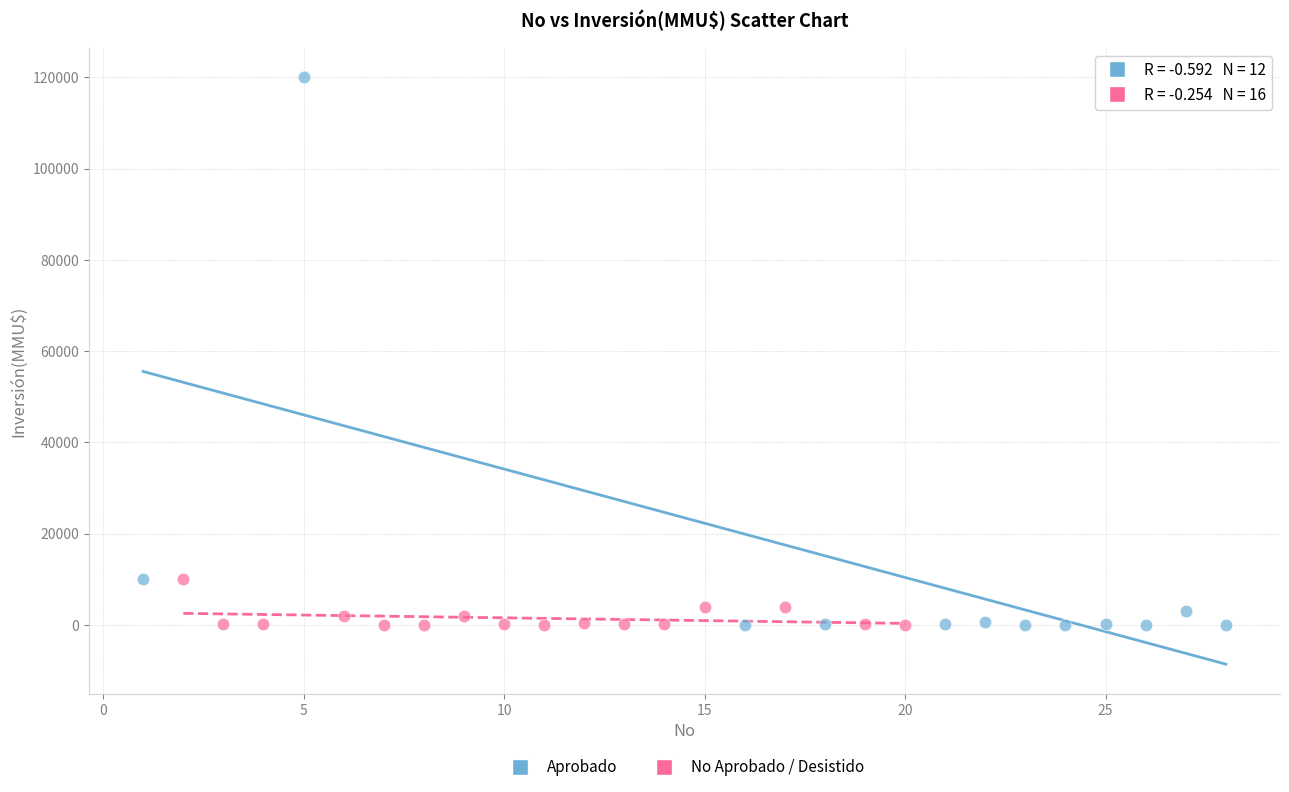

Which series contains the highest Y value?

Aprobado